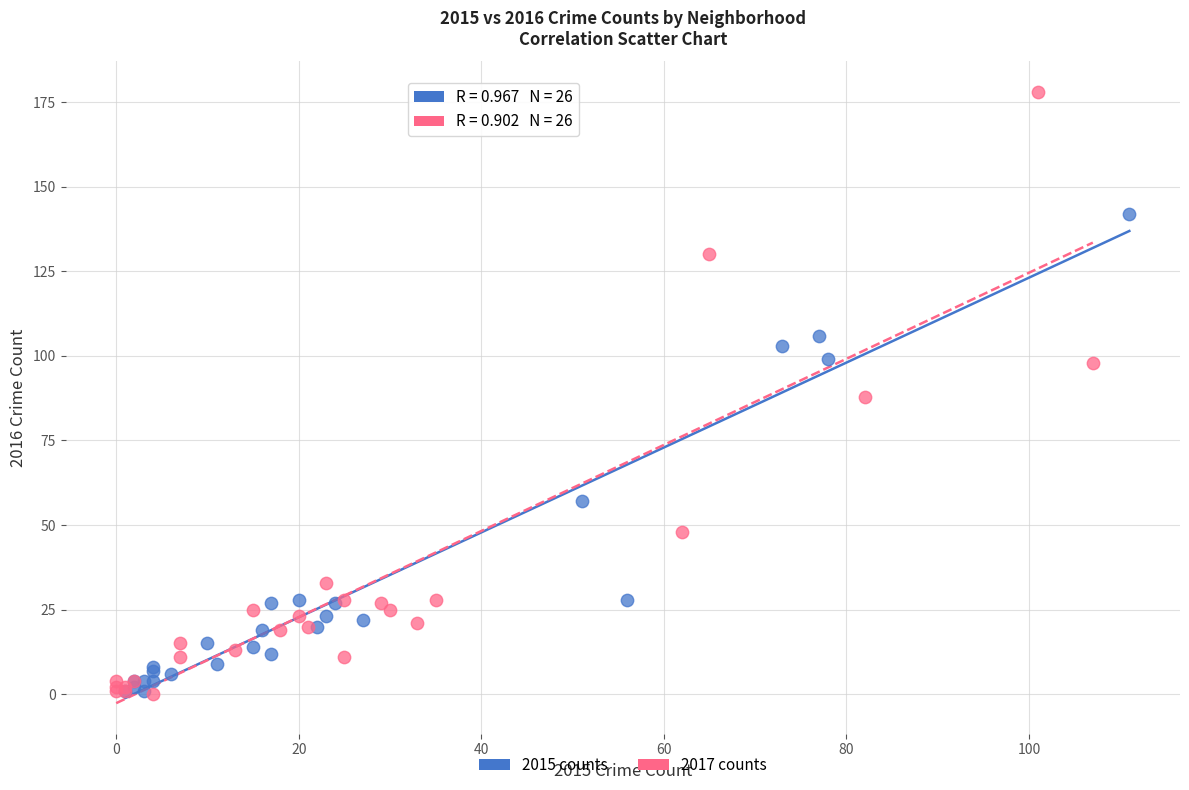

Which series has the largest Y range (max minus min)?

2017 counts